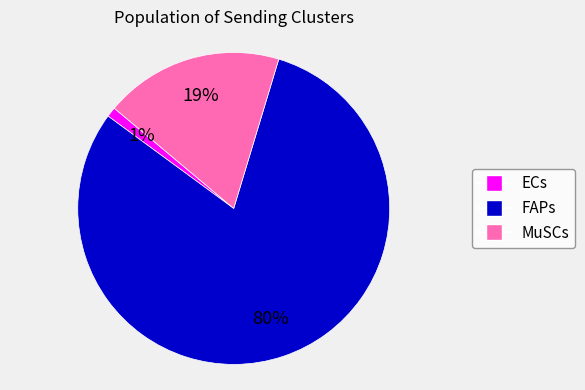

Which category has the smallest portion of the pie?

ECs